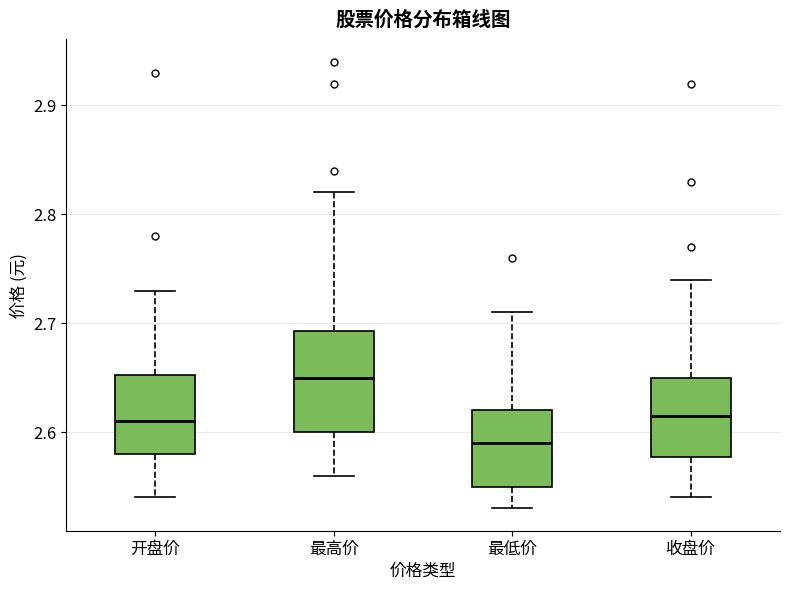

Where does the median line of the box for 收盘价 sit on the y-axis? The values are not printed on the chart, so give them approximately, as read against the axis.

2.62